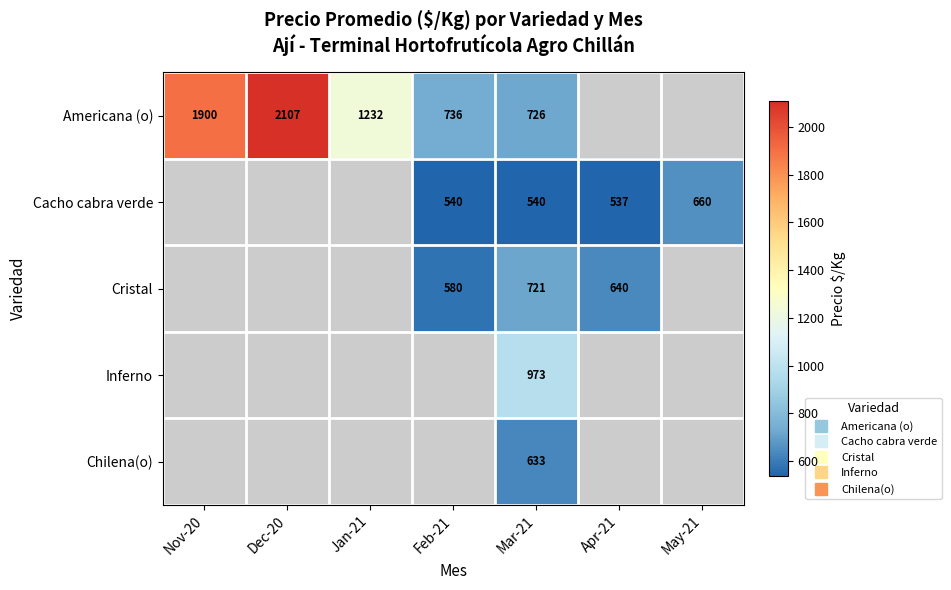

Which series changed the most between Mar-21 and Apr-21?

Cristal